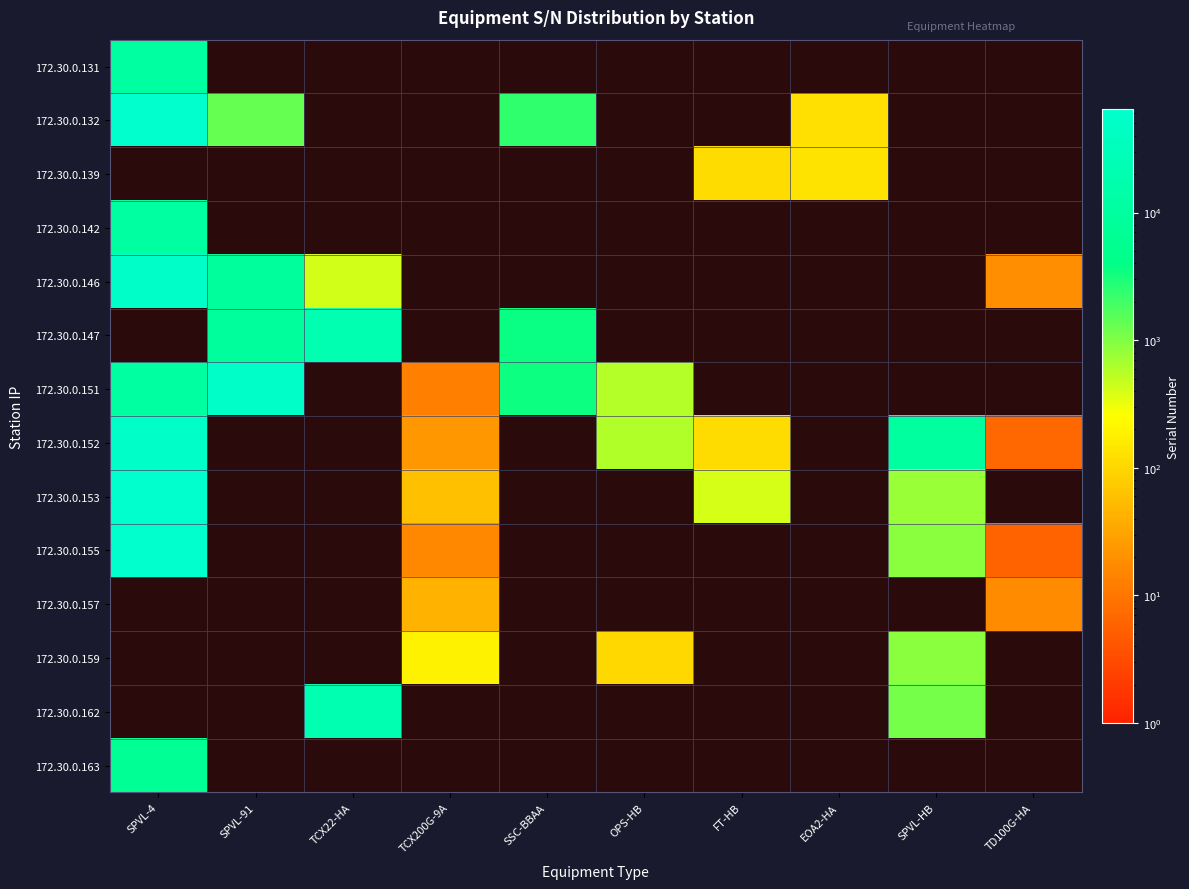

The value of 172.30.0.152 at TD100G-HA is 12.4. True or false?

False